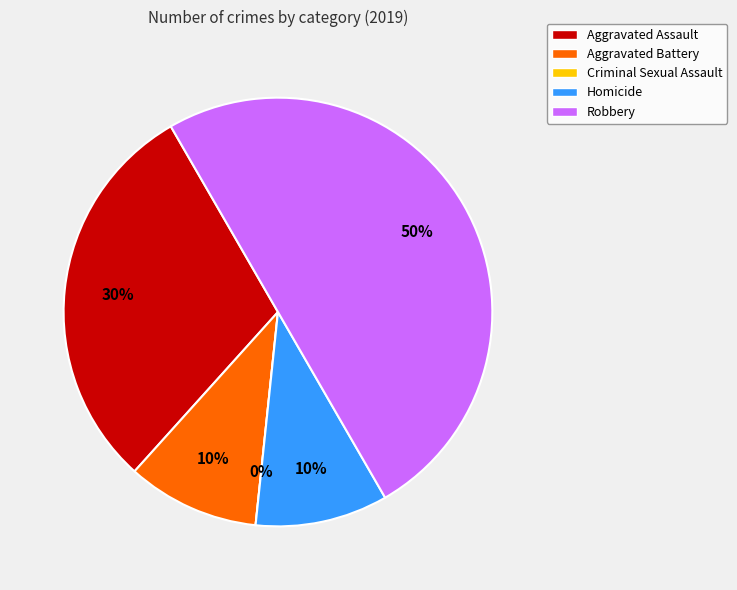

What is the total percentage of Aggravated Assault and Criminal Sexual Assault?

30.0%